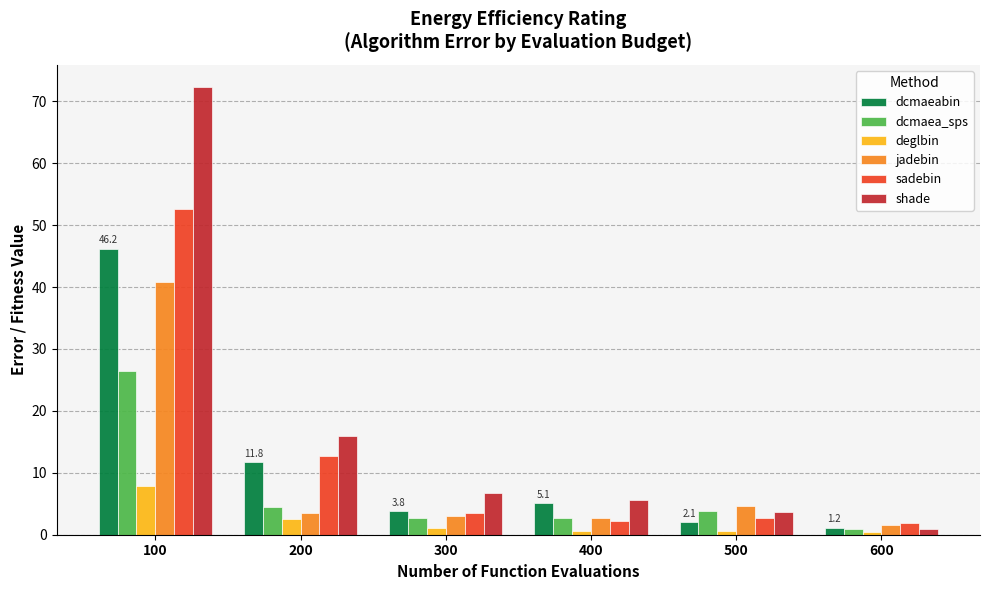

What is the sum of all shade values?

105.0